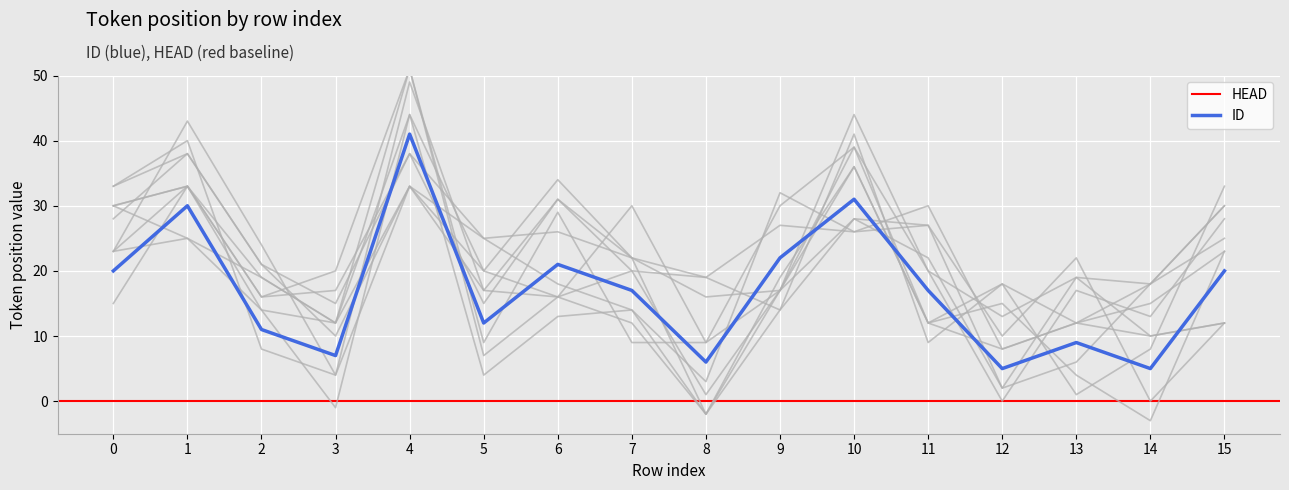

What is the greatest value displayed?

41